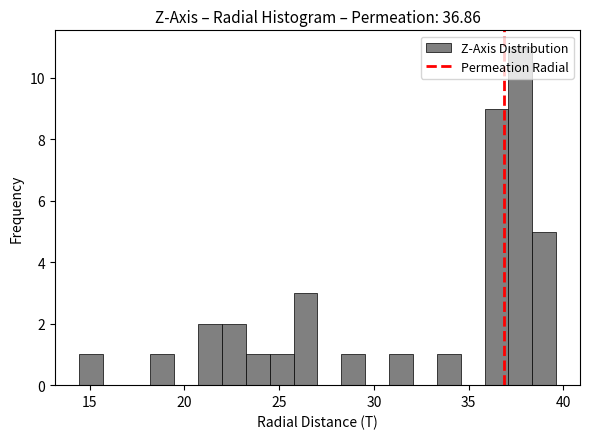

Read against the x-axis, roughly where is the centre of the tallest bar?

37.5